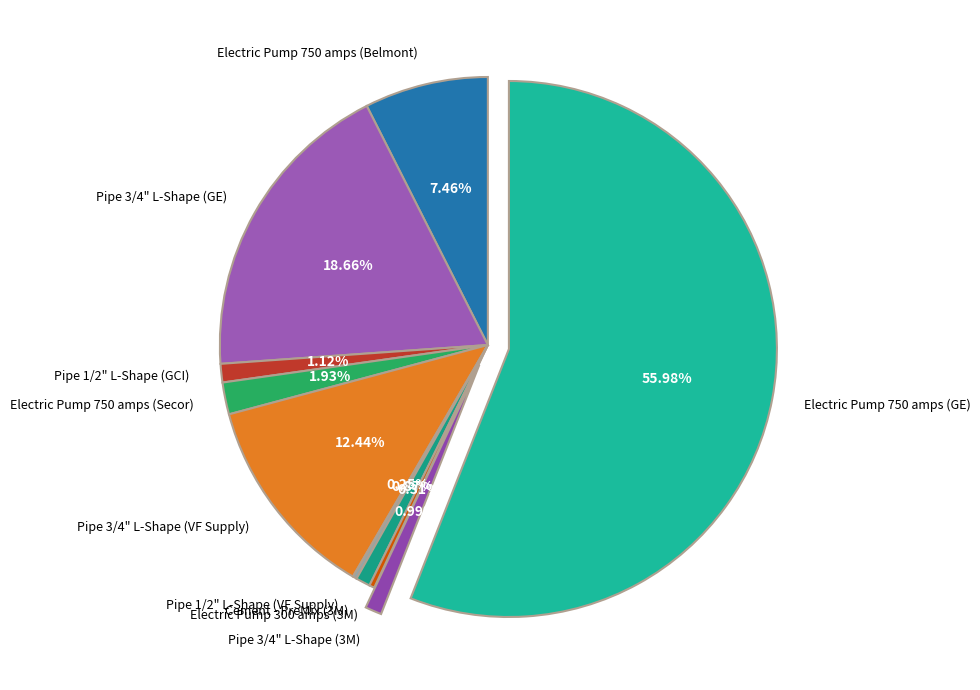

What percentage is the Electric Pump 750 amps (Belmont) slice, to the nearest percent?

7%